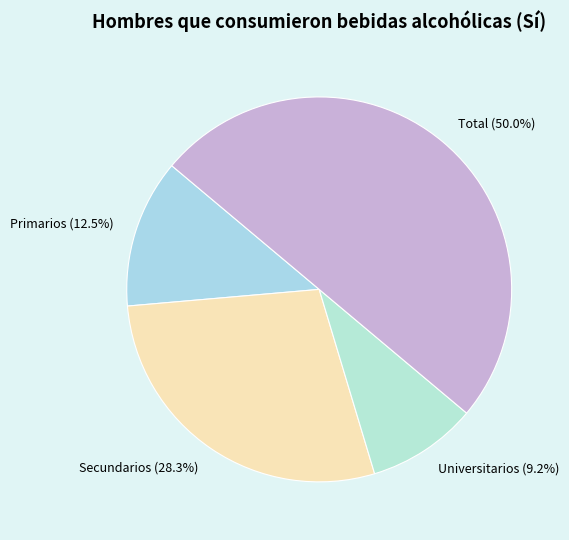

True or false: Secundarios accounts for 28% of the total.

True